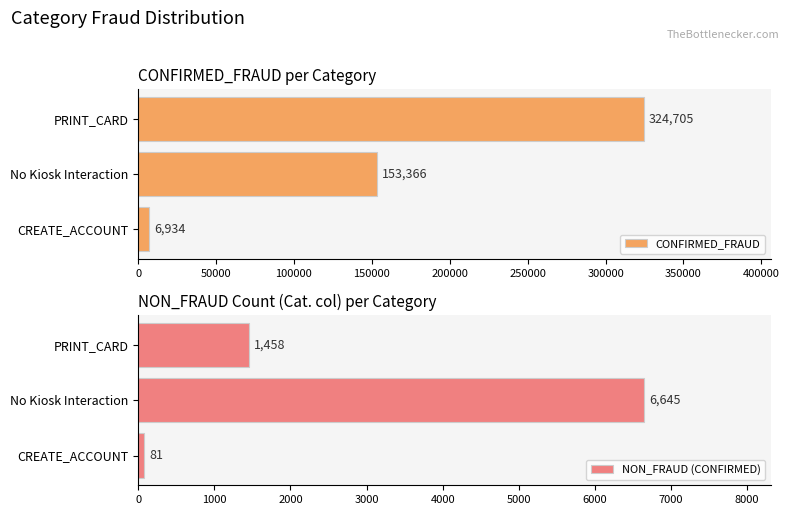

How many NON_FRAUD (CONFIRMED) values are between 81 and 6645?

3